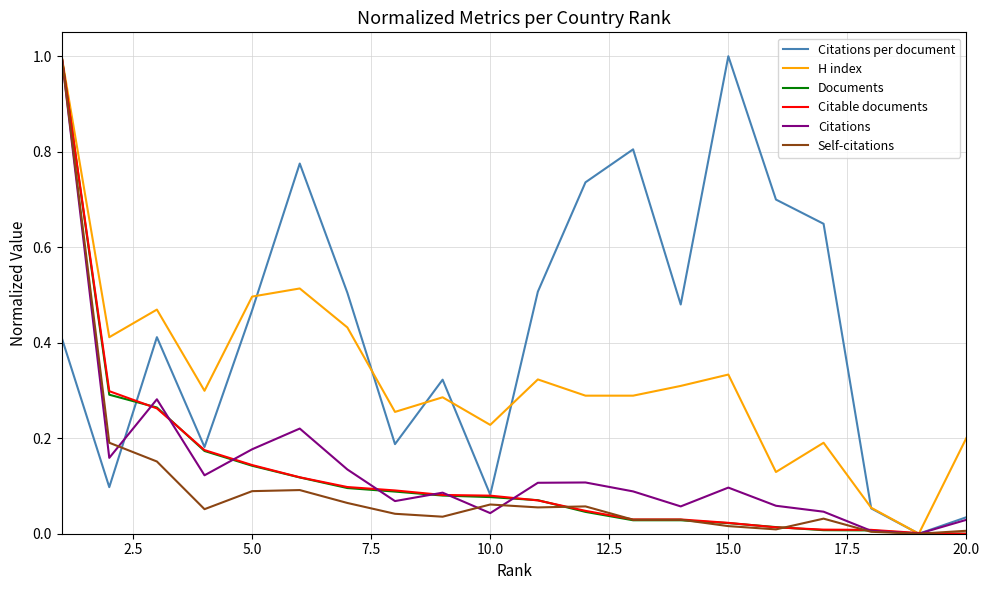

Which series has the largest total across all categories?

Citations per document